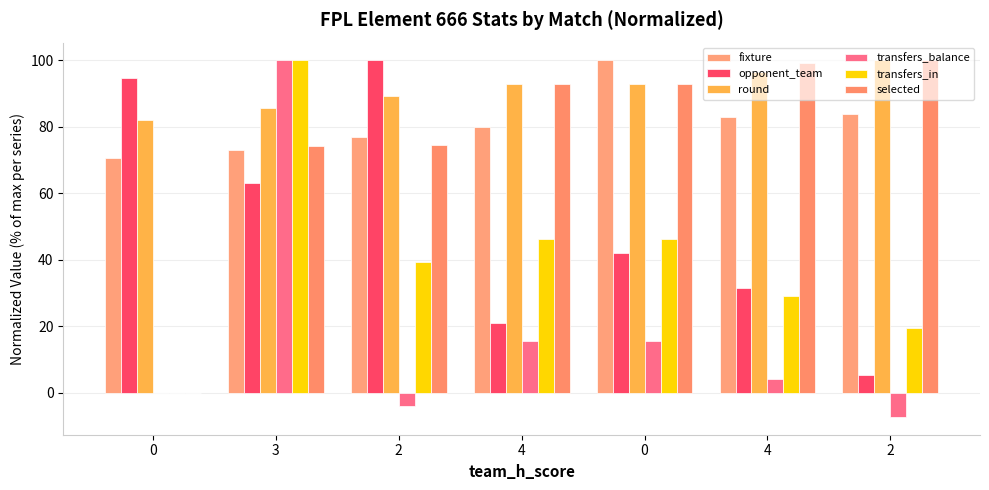

Rank the categories by round value from lowest to highest.

0, 3, 2, 4, 0, 4, 2